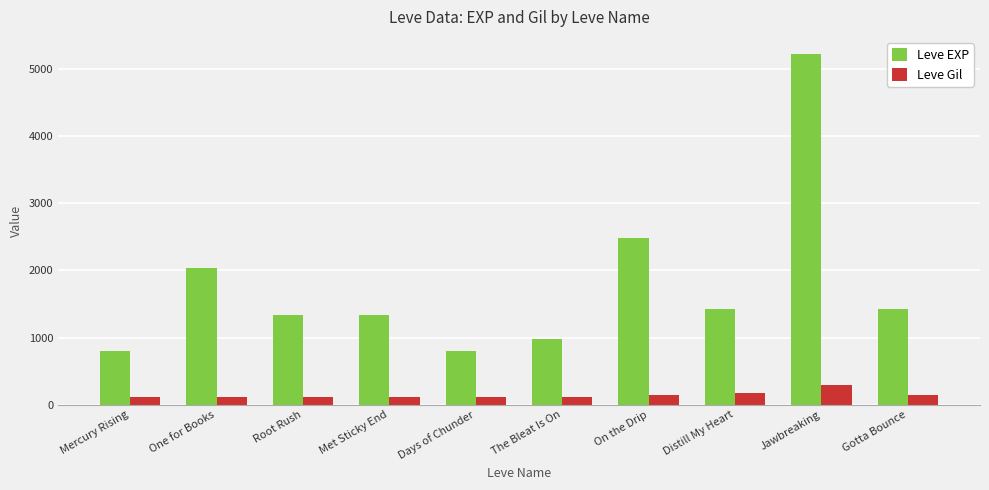

At which label is Leve EXP closest to 3010?

On the Drip